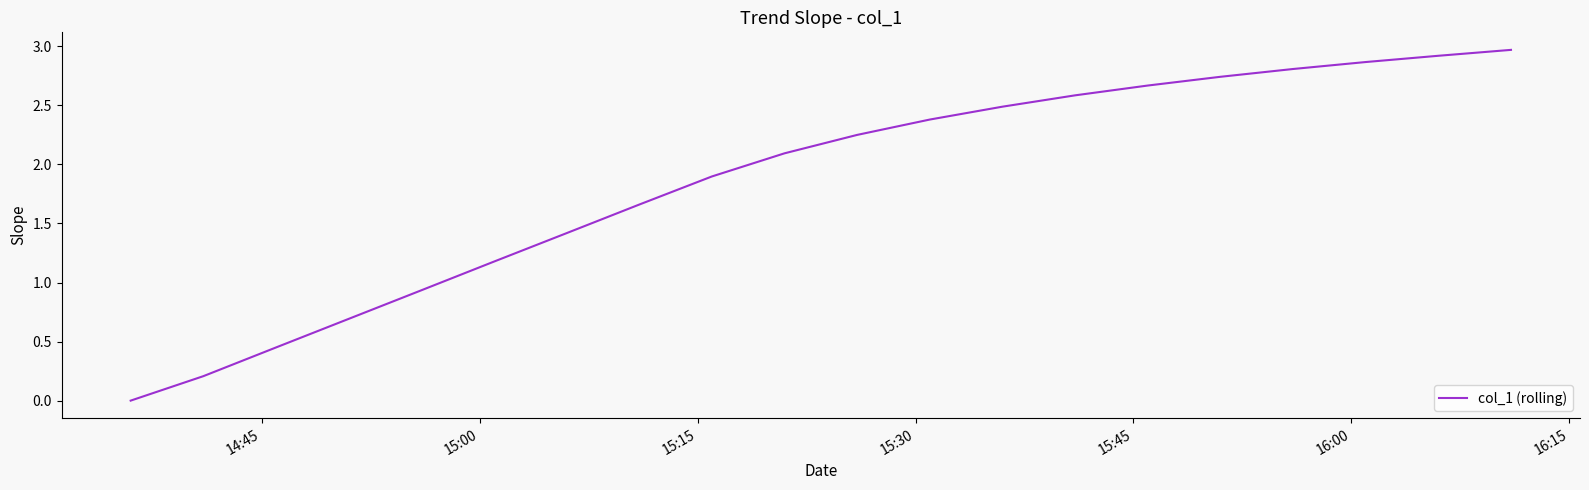

What is the difference between the maximum and minimum values?

3.0